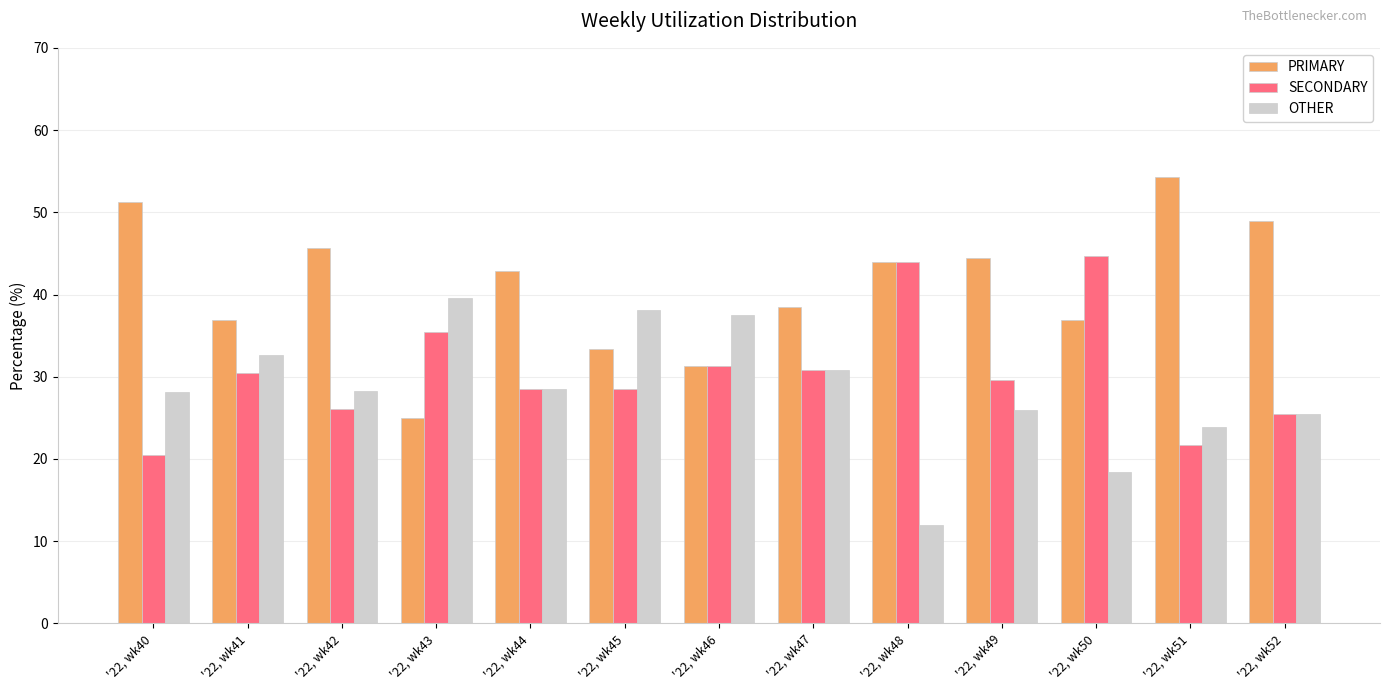

How many bars are there in each group?

3